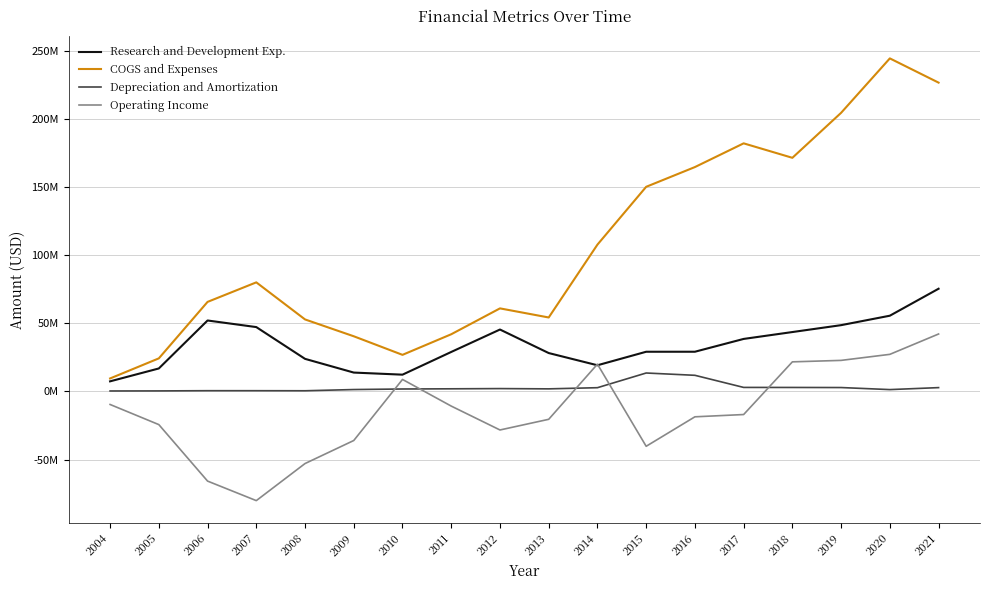

Which category has the highest value in the Depreciation and Amortization series?

2015